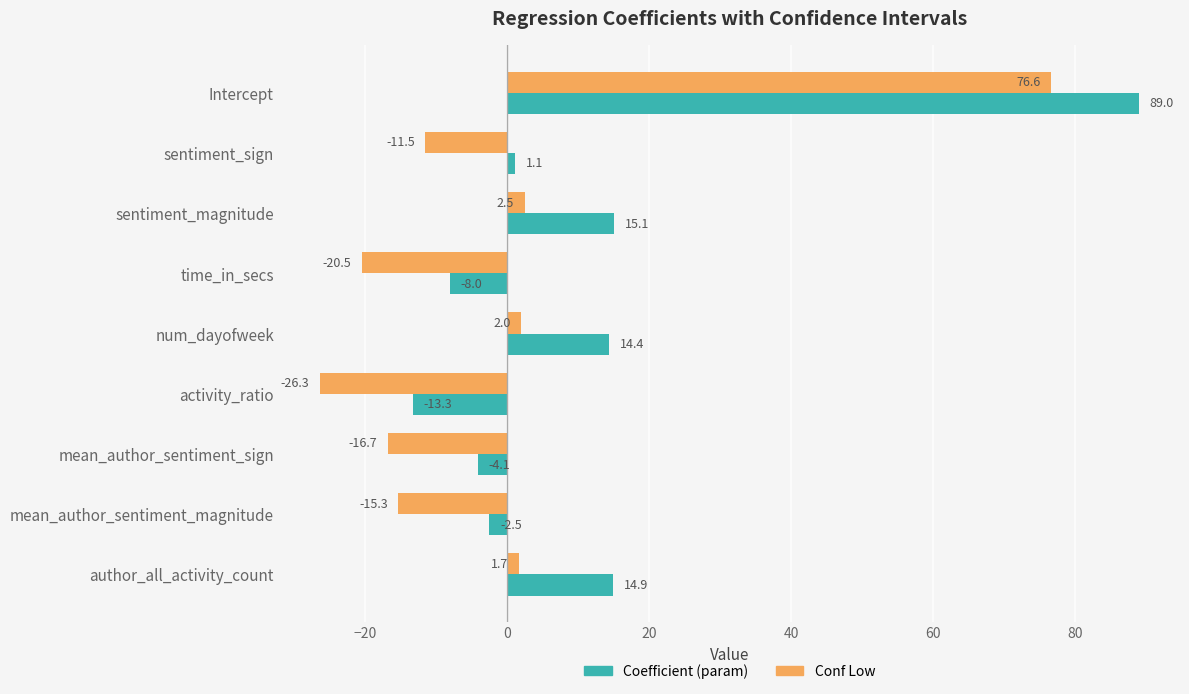

How many series are shown in this chart?

2